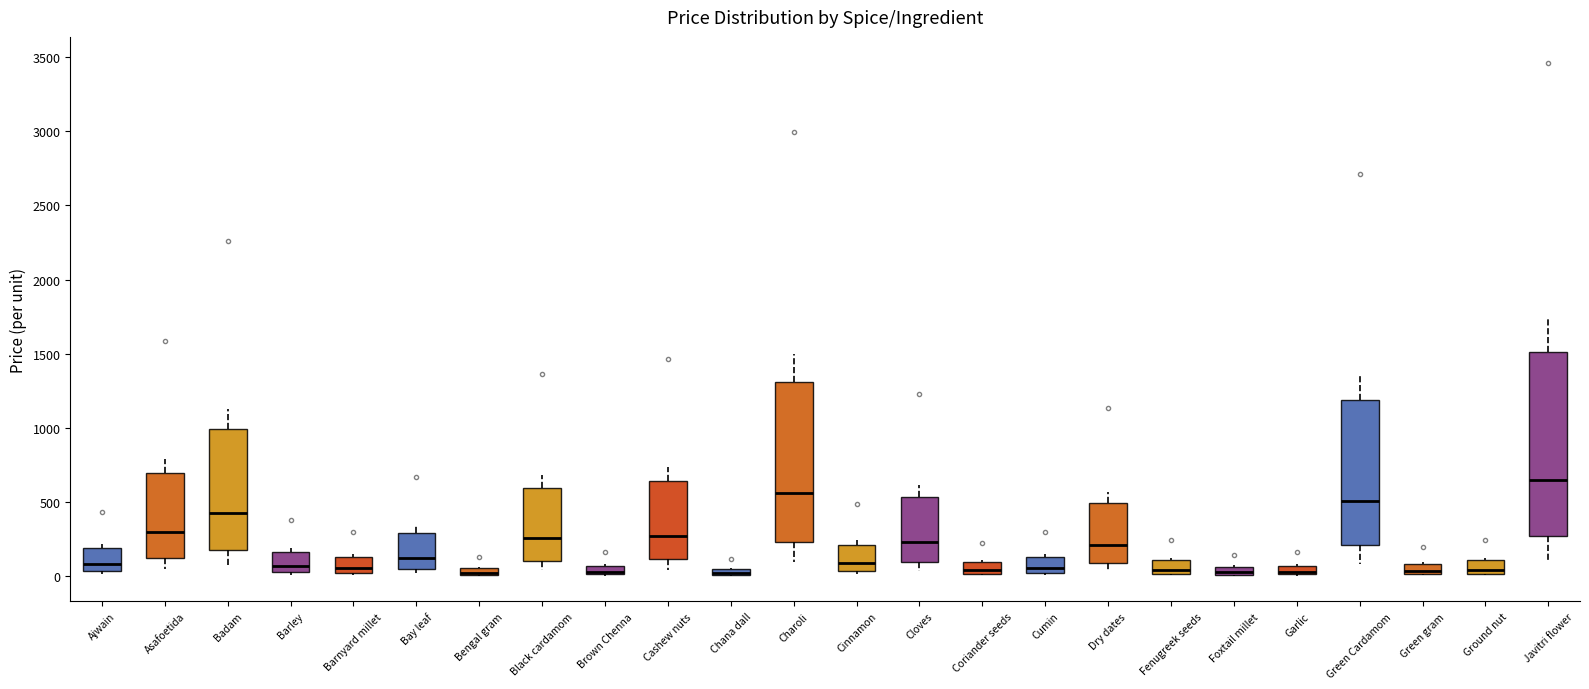

Which box is the tallest, from its lower edge to its upper edge?

Javitri flower